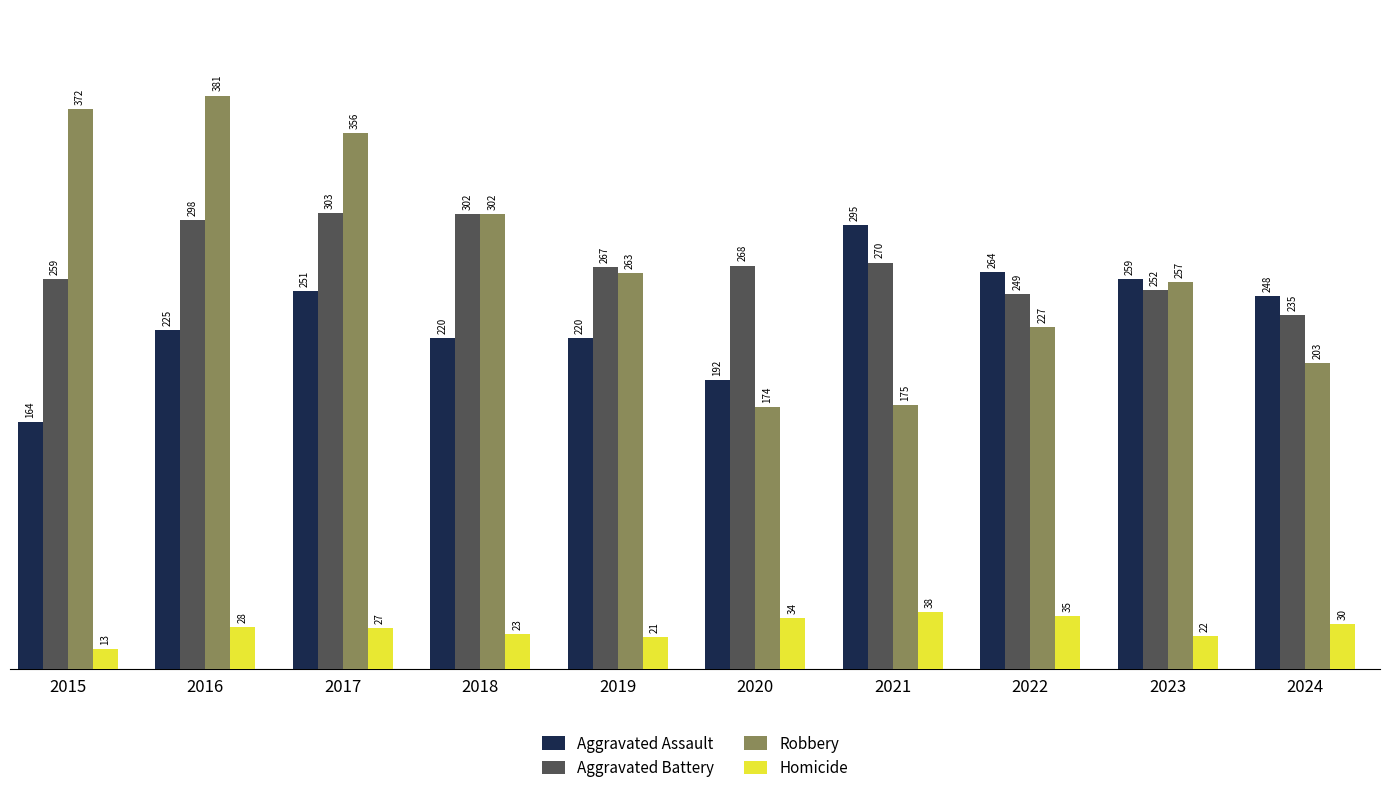

What are all the series names shown in the legend?

Aggravated Assault, Aggravated Battery, Robbery, Homicide